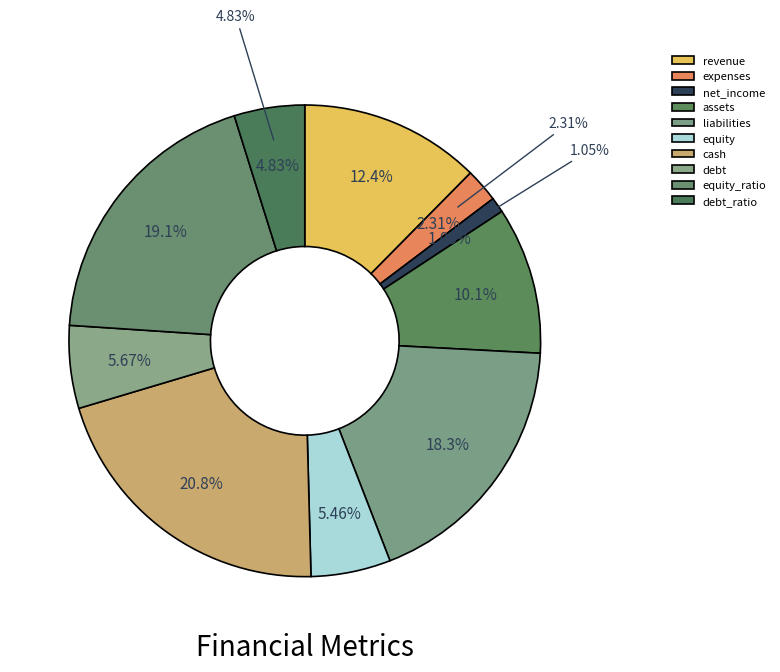

To the nearest percent, what is the average slice percentage?

10%